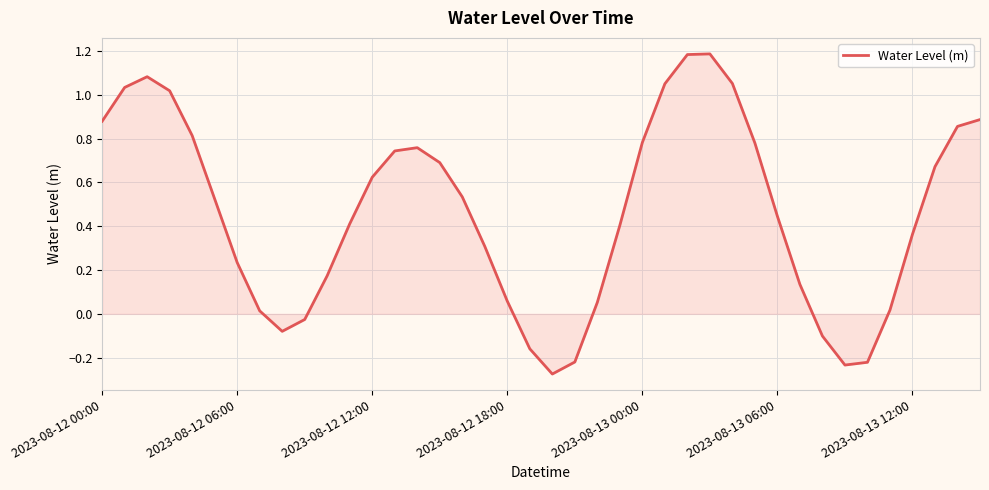

What is the difference between the maximum and minimum values?

1.5